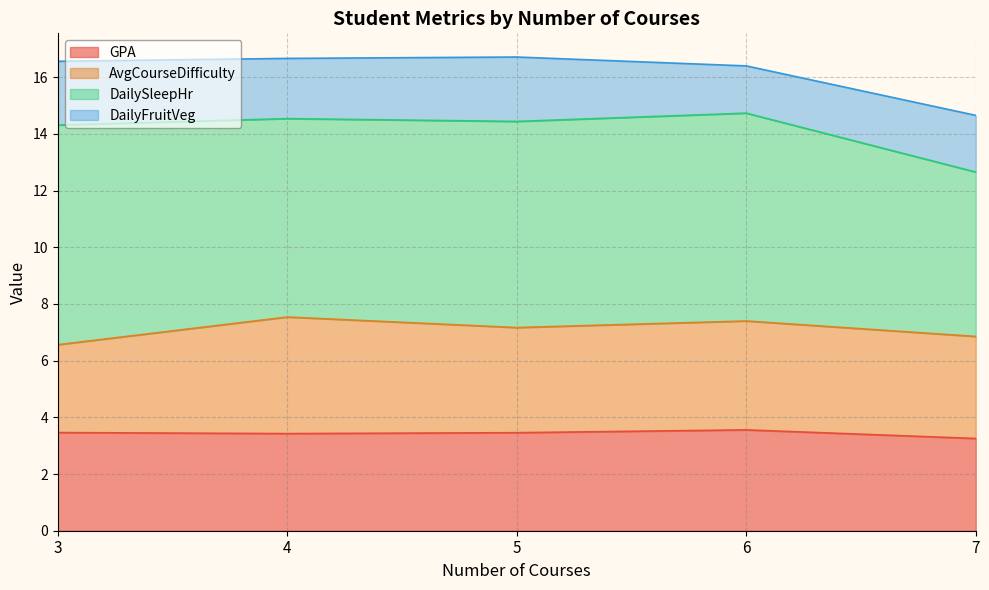

What is the maximum value for GPA?

3.6